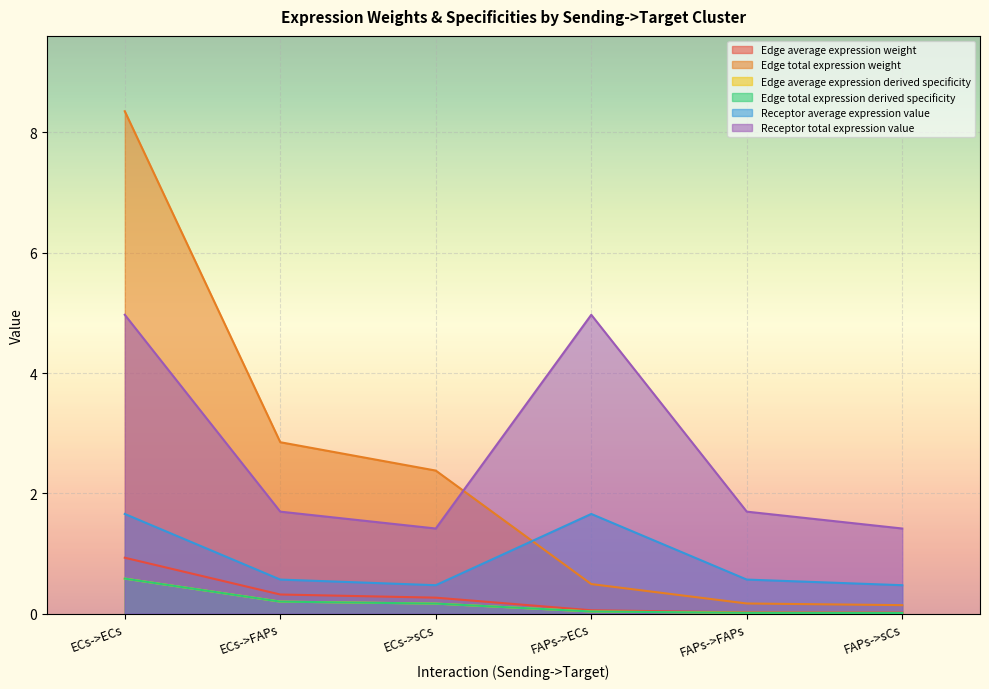

Does the chart display data point markers on the line(s)?

No